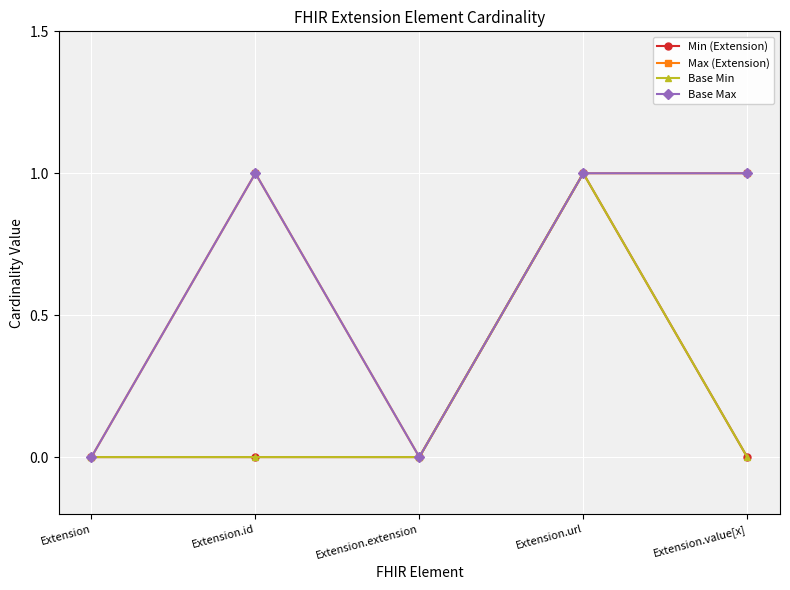

Is this an area chart (filled region under the line)?

No